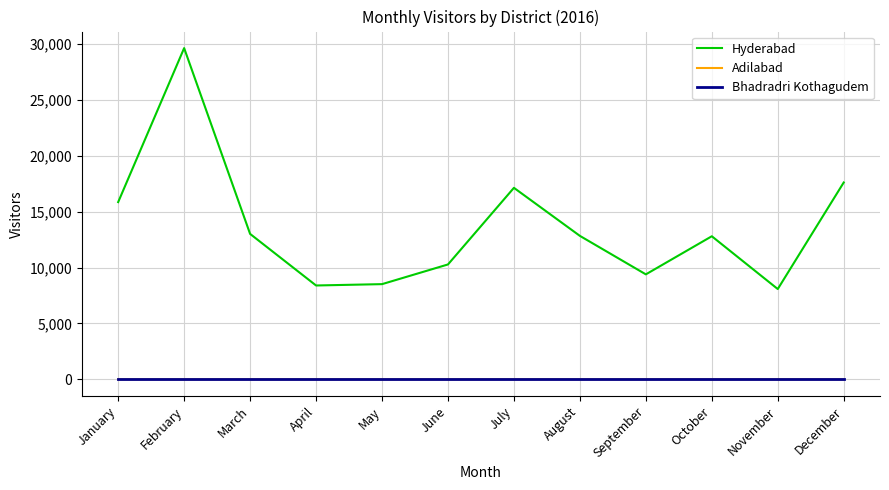

The Adilabad series shows 4 at July. True or false?

True